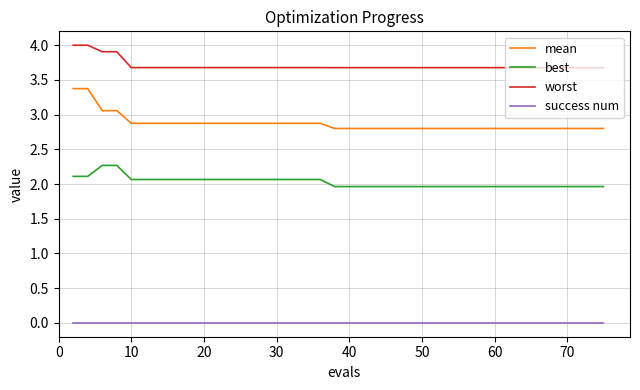

Which series has the largest total across all categories?

worst